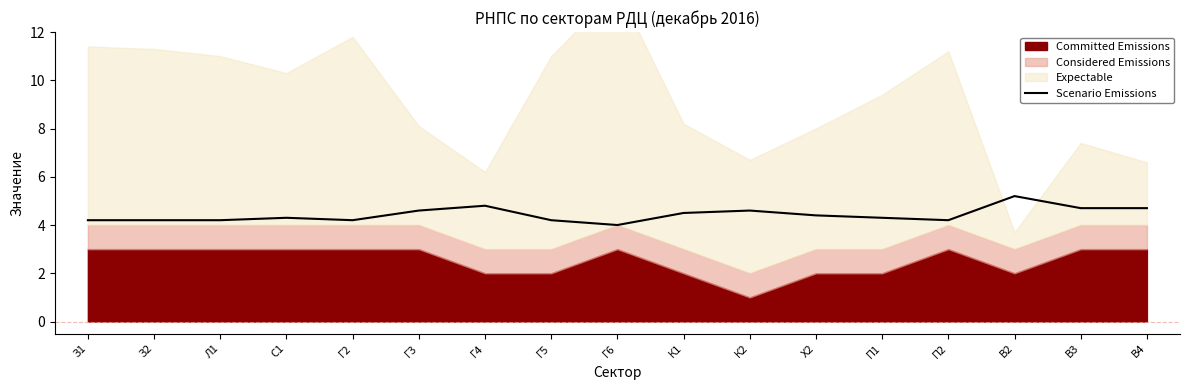

How many points are lower than both their immediate neighbors (excluding endpoints)?

3